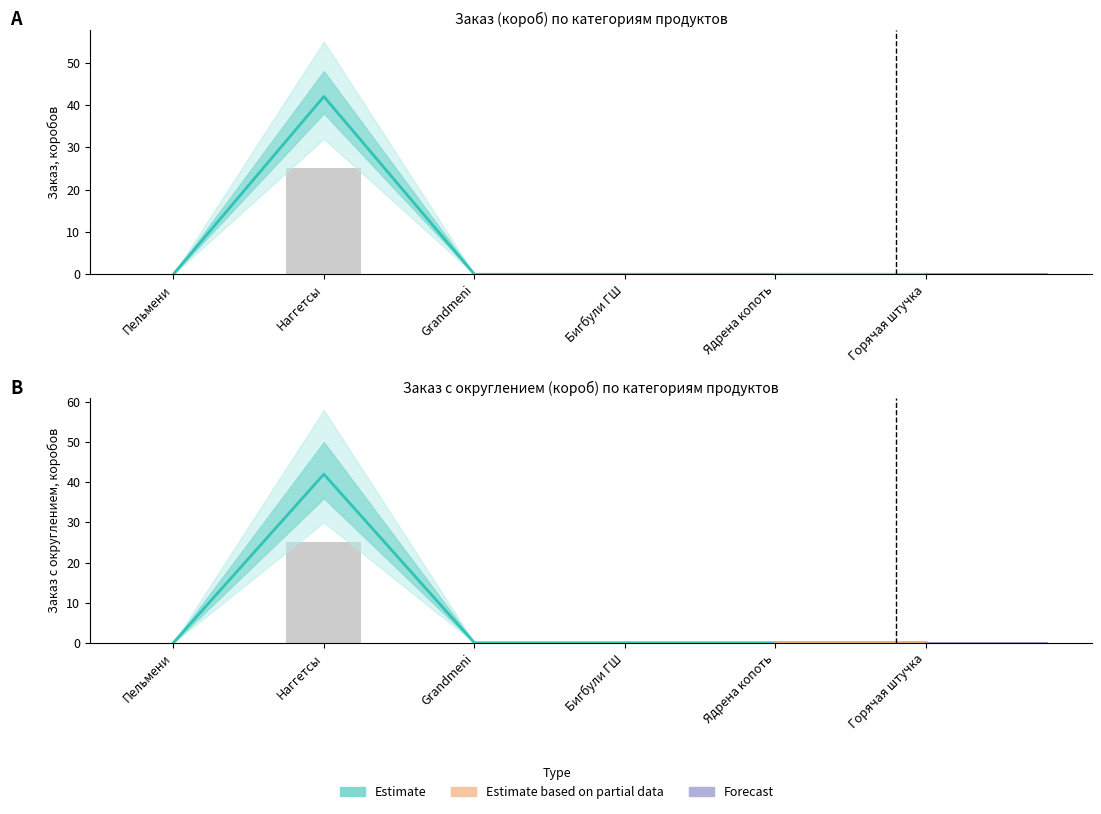

At which label is Заказ с округлением (кор) closest to 21?

Пельмени